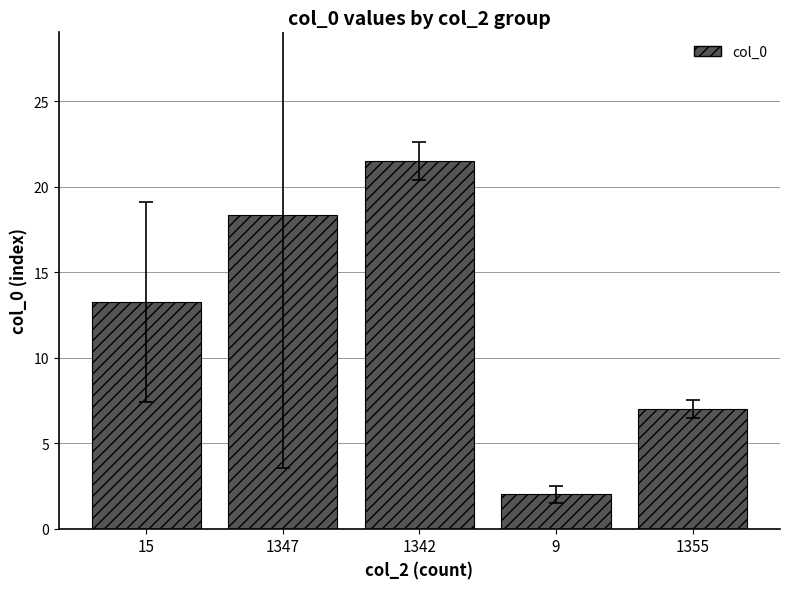

What value does the data have at 1355?

7.0